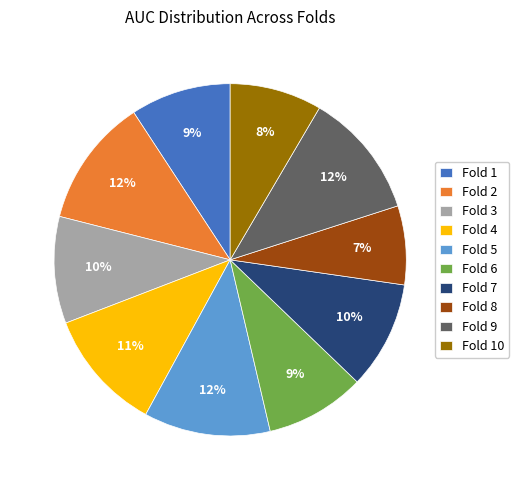

Do Fold 1 and Fold 7 together represent more than half of the pie?

No